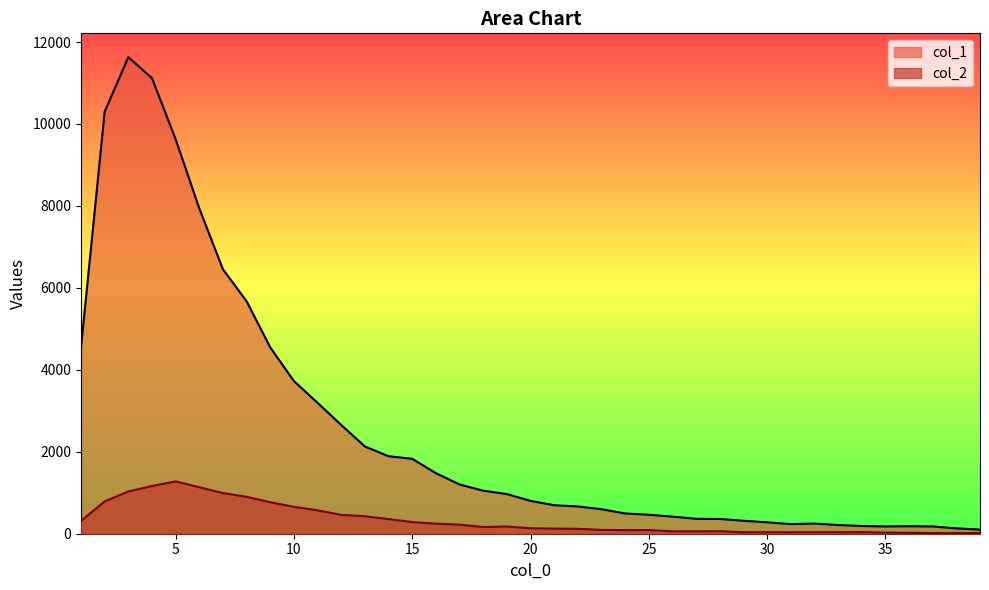

Reading right to left, extract all data points from this chart.

col_1: 101	131	177	182	177	188	212	247	235	279	316	360	364	417	463	494	598	665	696	801	968	1050	1202	1478	1828	1891	2129	2653	3194	3725	4547	5673	6452	7937	9627	11118	11631	10303	4554
col_2: 17	16	15	23	26	39	36	36	35	36	35	62	57	58	90	87	94	120	125	133	176	163	222	245	285	357	427	460	571	656	768	901	993	1135	1277	1165	1031	789	312